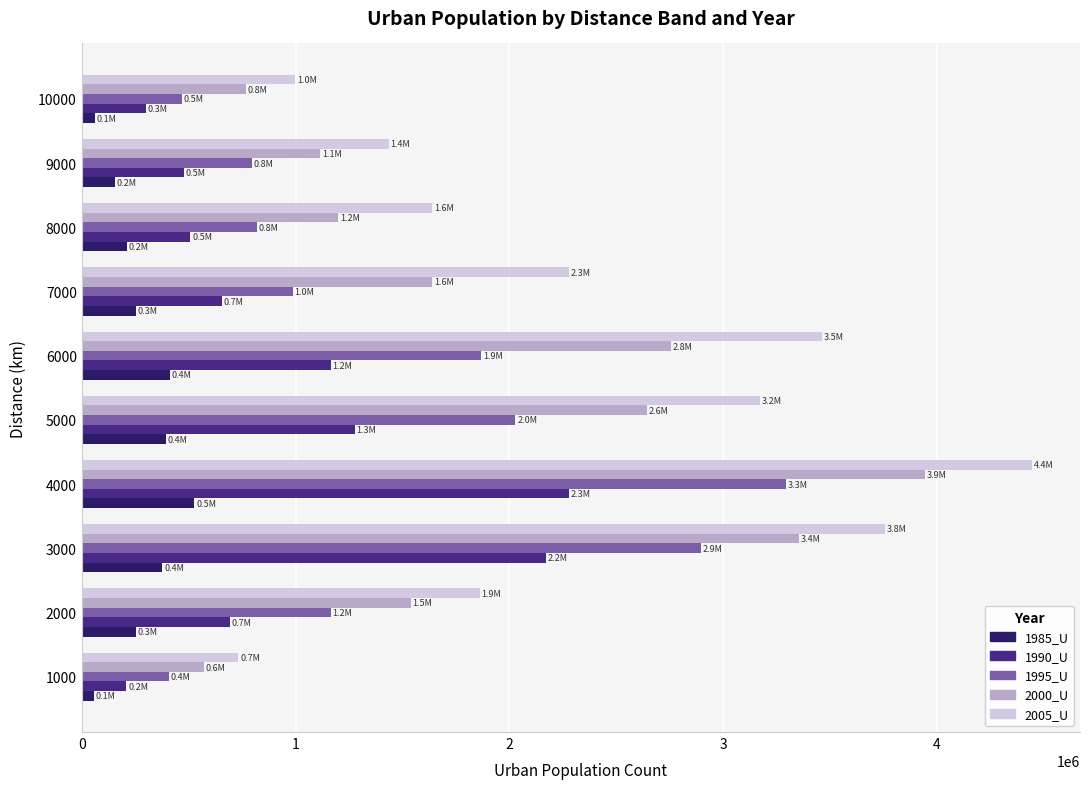

What is the sum of all 1995_U values?

14725989